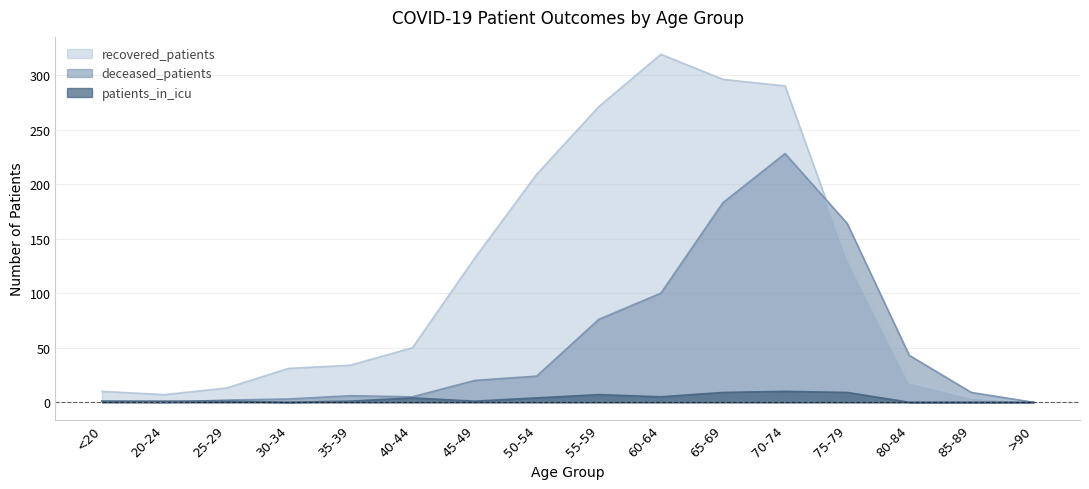

True or false: patients_in_icu has a value of 5 at 60-64.

True